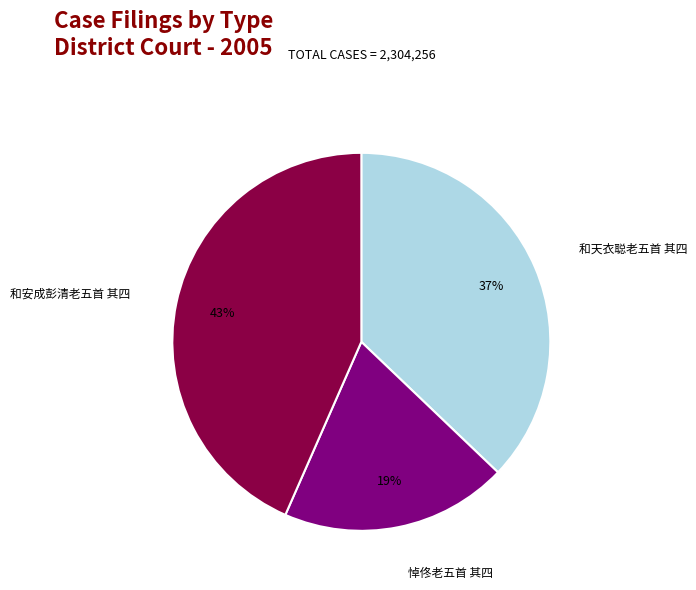

Rank the categories by value from lowest to highest.

悼佟老五首 其四, 和天衣聪老五首 其四, 和安成彭清老五首 其四